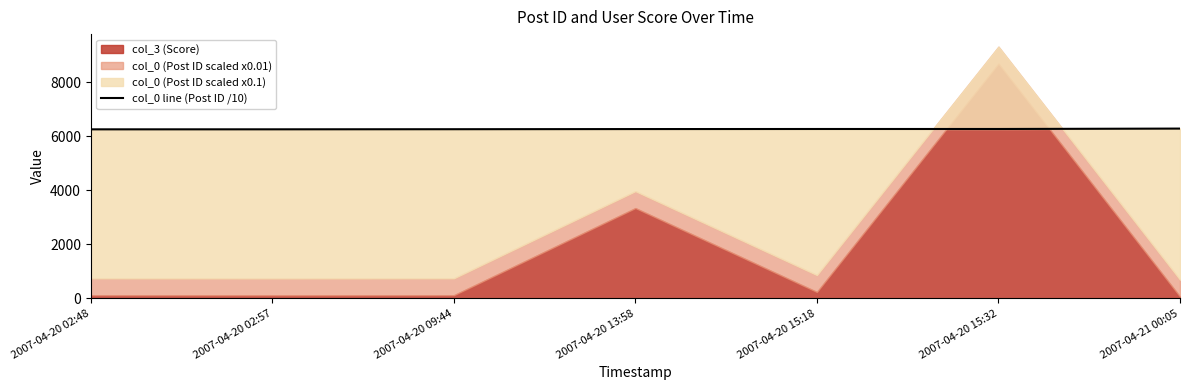

What is the difference between the values at 2007-04-20 15:18 and 2007-04-20 13:58?

2.5